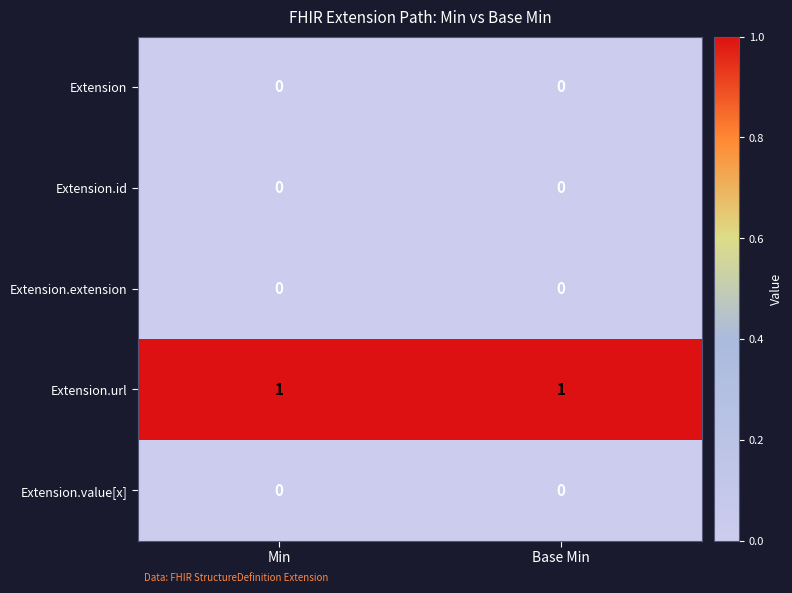

Count the number of categories in the chart.

2